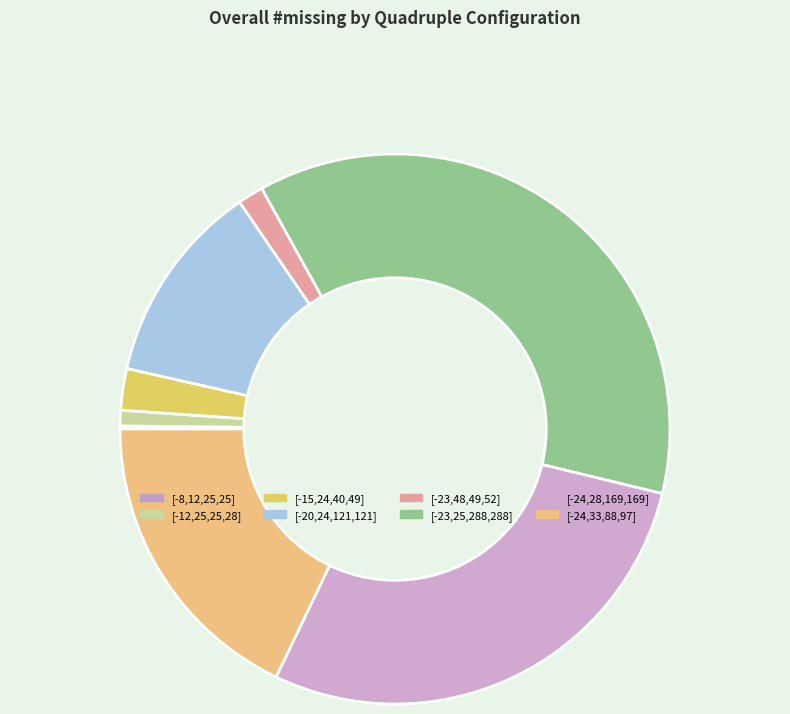

How many slices are in this pie chart?

8